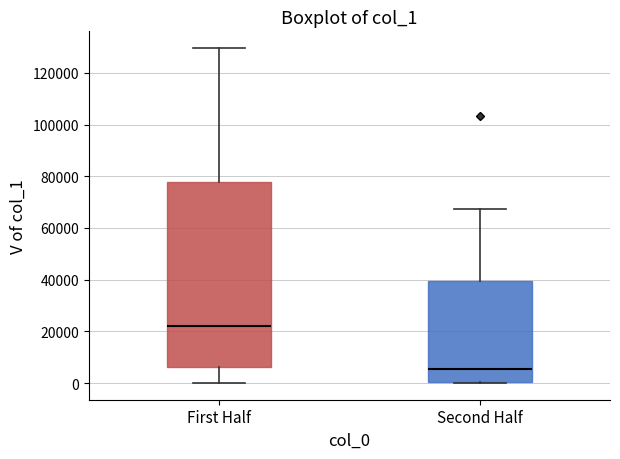

Reading left to right, transcribe this box plot: for each box, give where its median line is, the range the box spans, and where its two whiskers end, as read against the y-axis. The values are not printed on the chart, so give them approximately, as read against the axis.

First Half: median 22000, box 6000 to 78000, whiskers 0 to 130000
Second Half: median 6000, box 0 to 40000, whiskers 0 to 68000